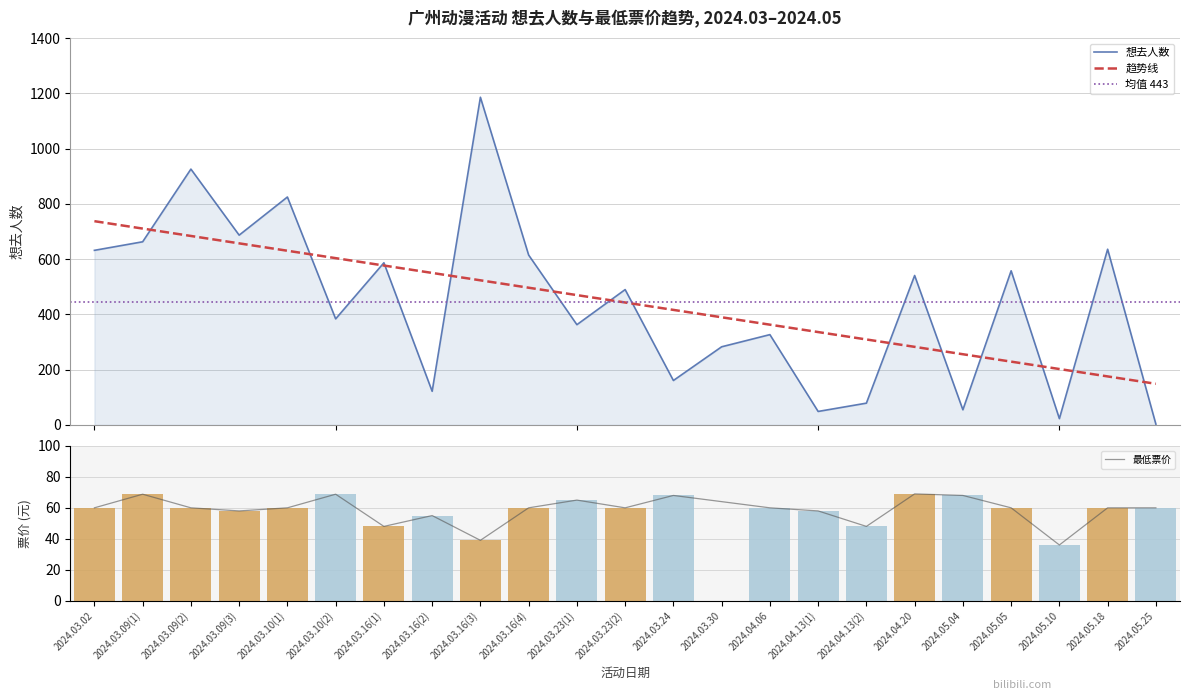

Which has a higher value, 2024.05.10 or 2024.03.02?

2024.03.02